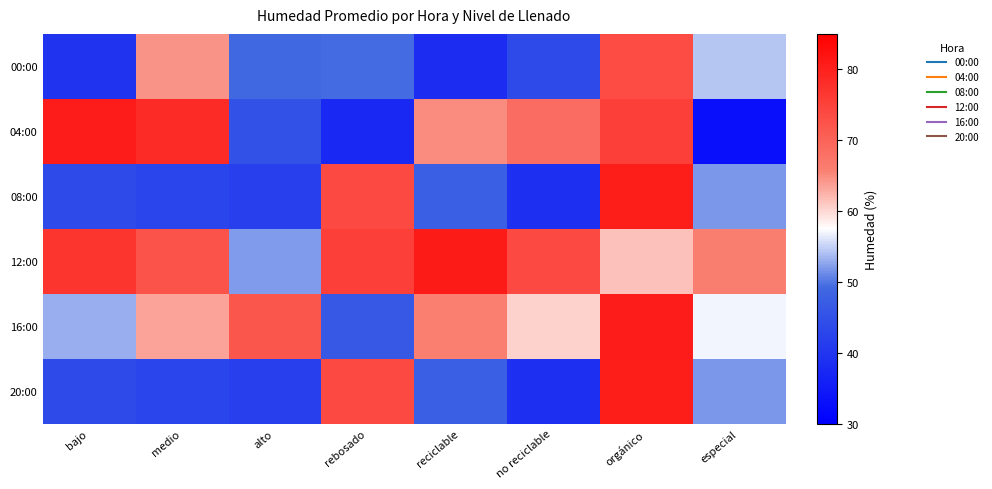

At which category is the sum across all series the highest?

orgánico